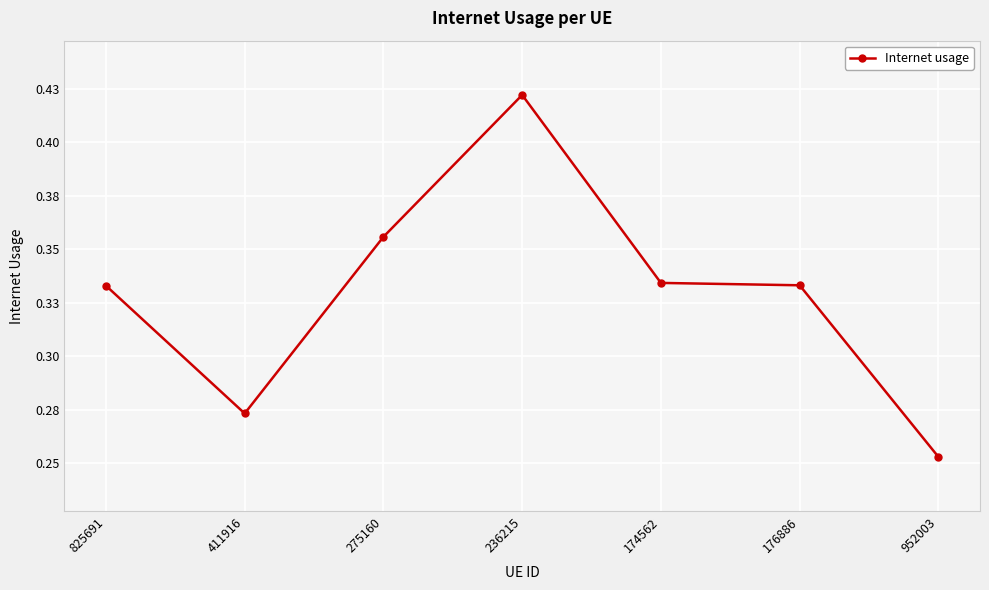

Is this an area chart (filled region under the line)?

No